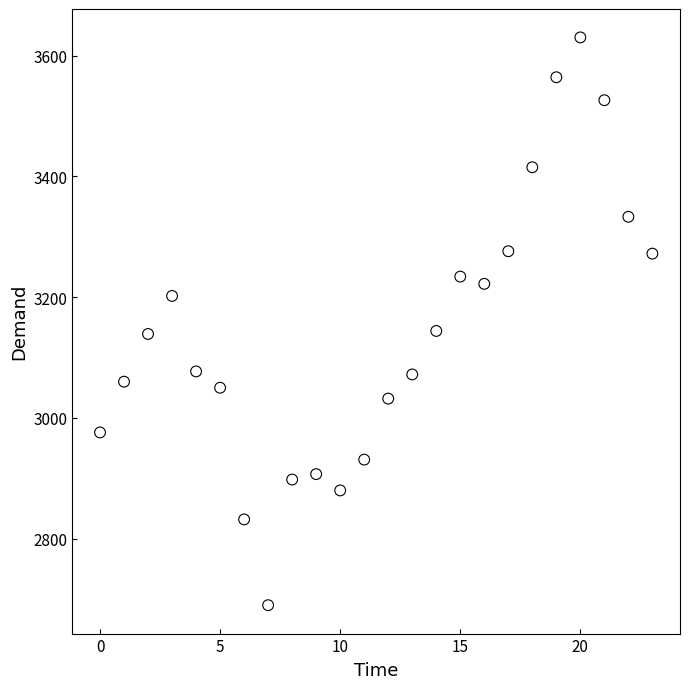

What is the range of Y values (max minus min)?

940